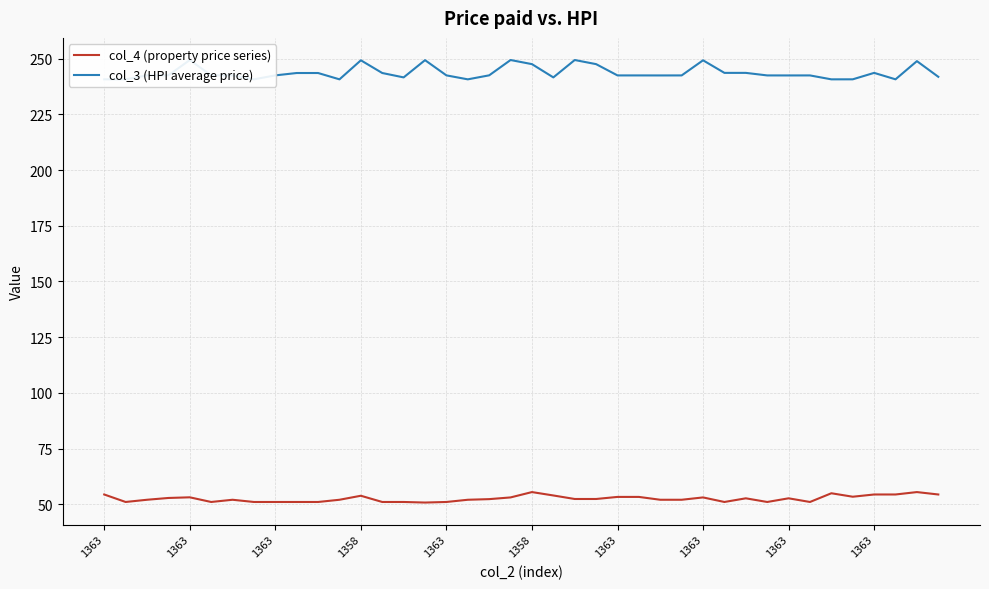

Between 12 and 17, which is larger?

12